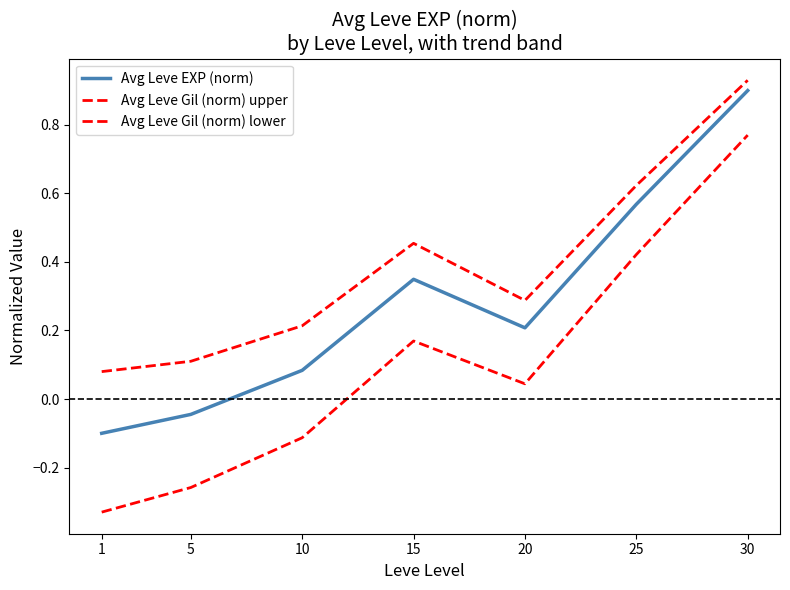

Reading left to right, list all the values displayed in this chart.

Avg Leve EXP (norm): -0.1	-0.0	0.1	0.3	0.2	0.6	0.9
Avg Leve Gil (norm) upper: 0.1	0.1	0.2	0.5	0.3	0.6	0.9
Avg Leve Gil (norm) lower: -0.3	-0.3	-0.1	0.2	0.0	0.4	0.8